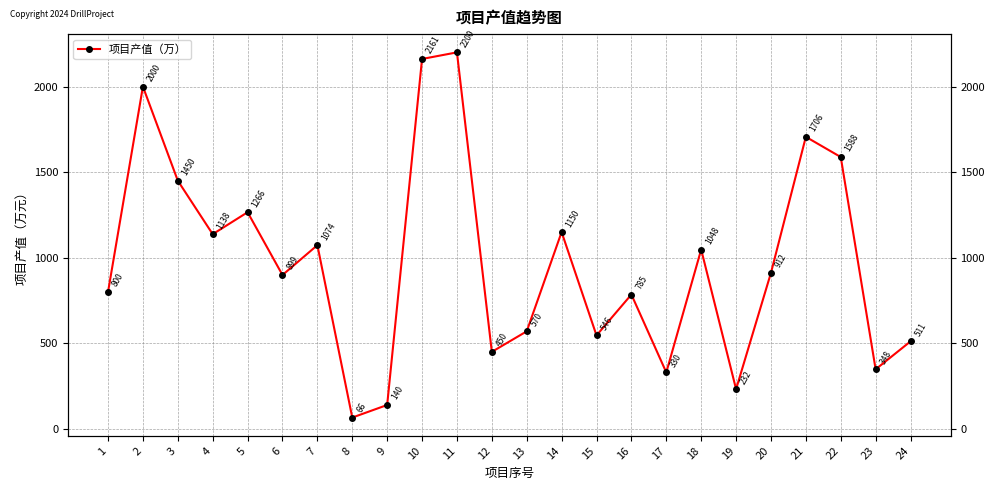

What is the ratio of the value at 5 to the value at 13?

2.2